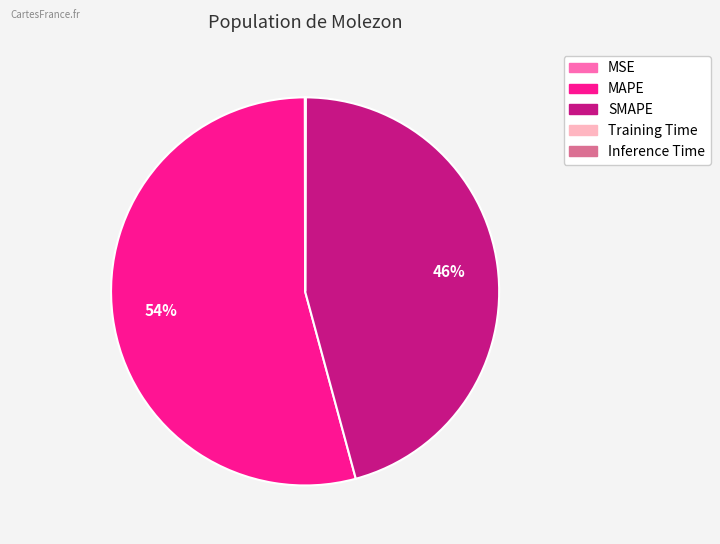

The MAPE slice represents 54% of the pie. True or false?

True